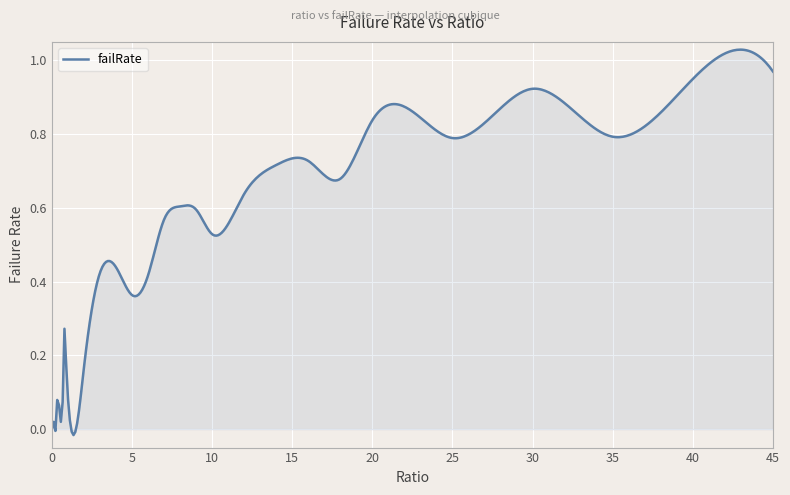

Is this an area chart (filled region under the line)?

Yes